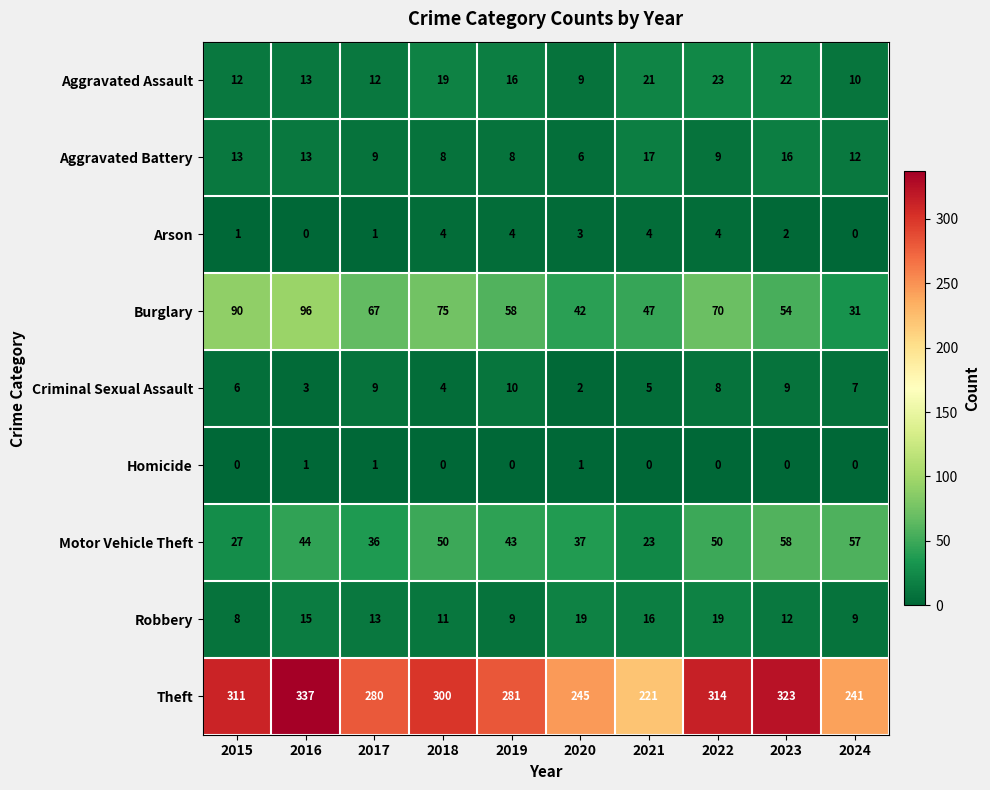

At which label does Theft reach its peak?

2016